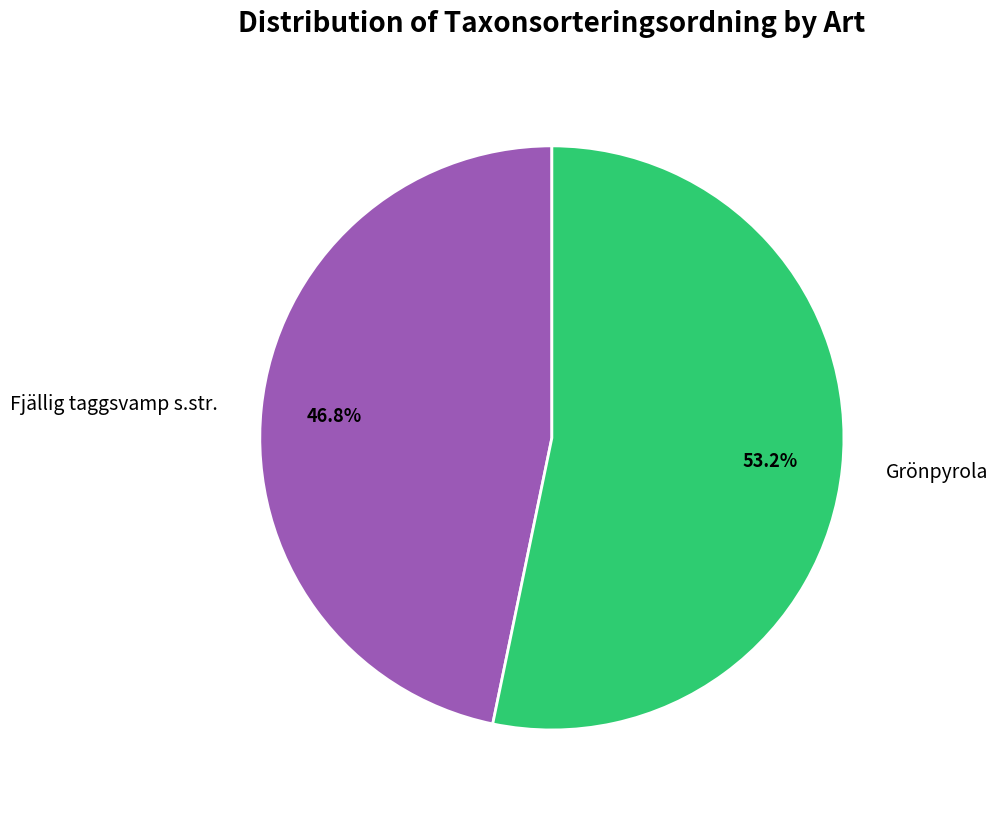

Approximately how many times larger is the value at Grönpyrola compared to Fjällig taggsvamp s.str.?

1.1